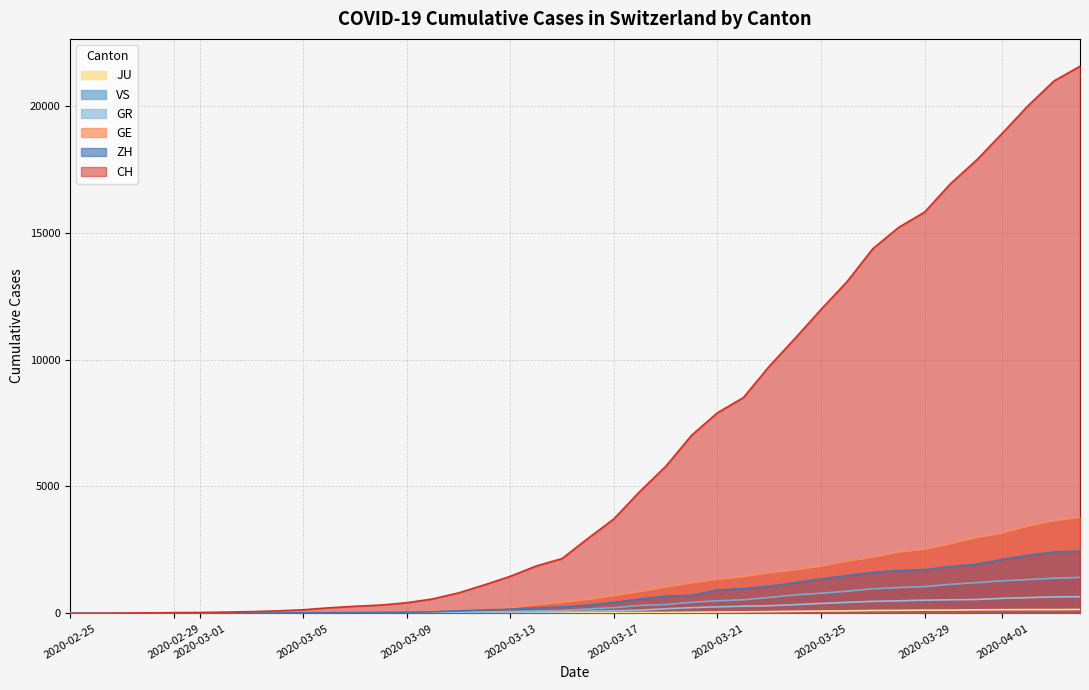

What is the sum of all CH values?

257595